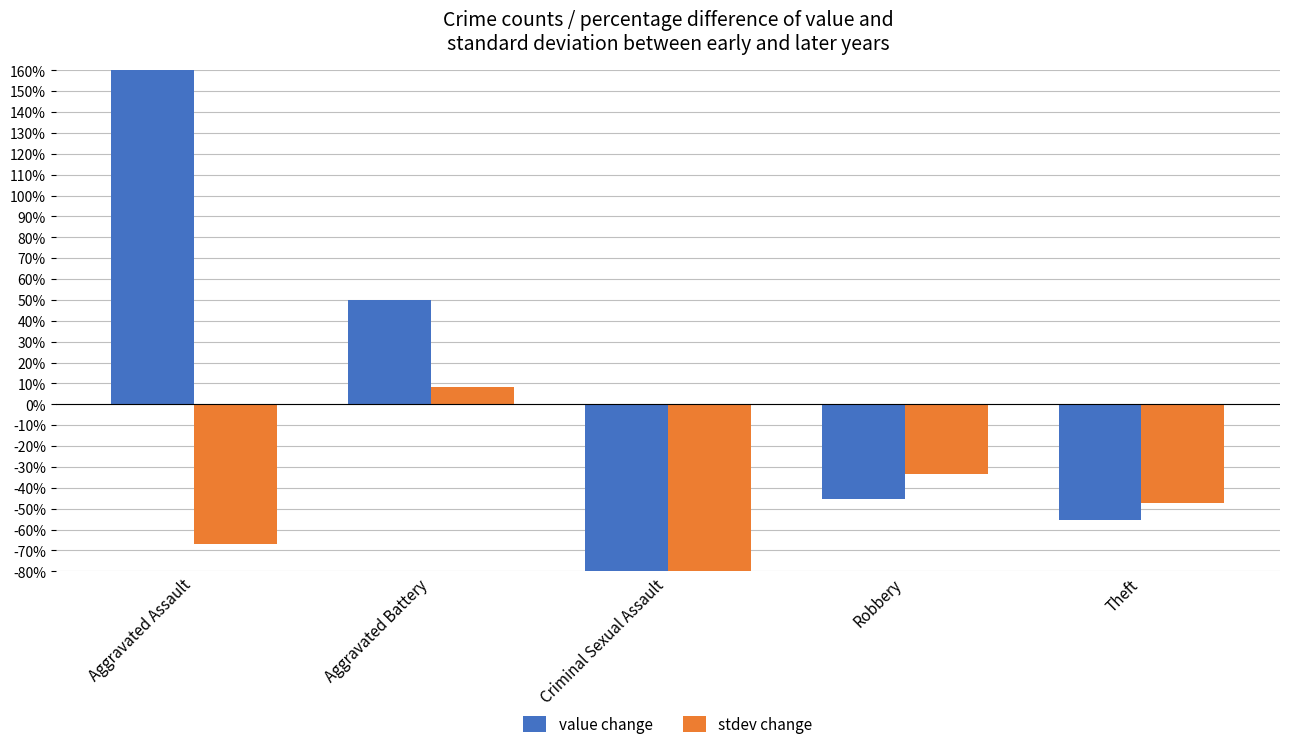

At which label is value change closest to 150?

Aggravated Battery